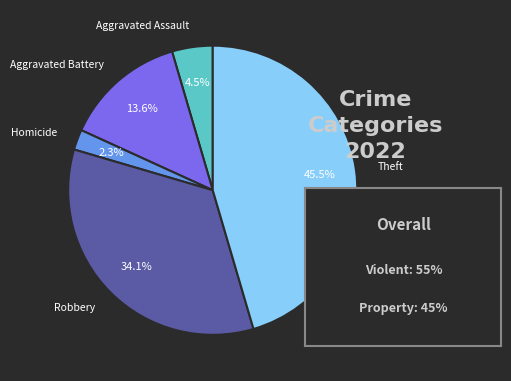

True or false: Aggravated Battery accounts for 14% of the total.

True